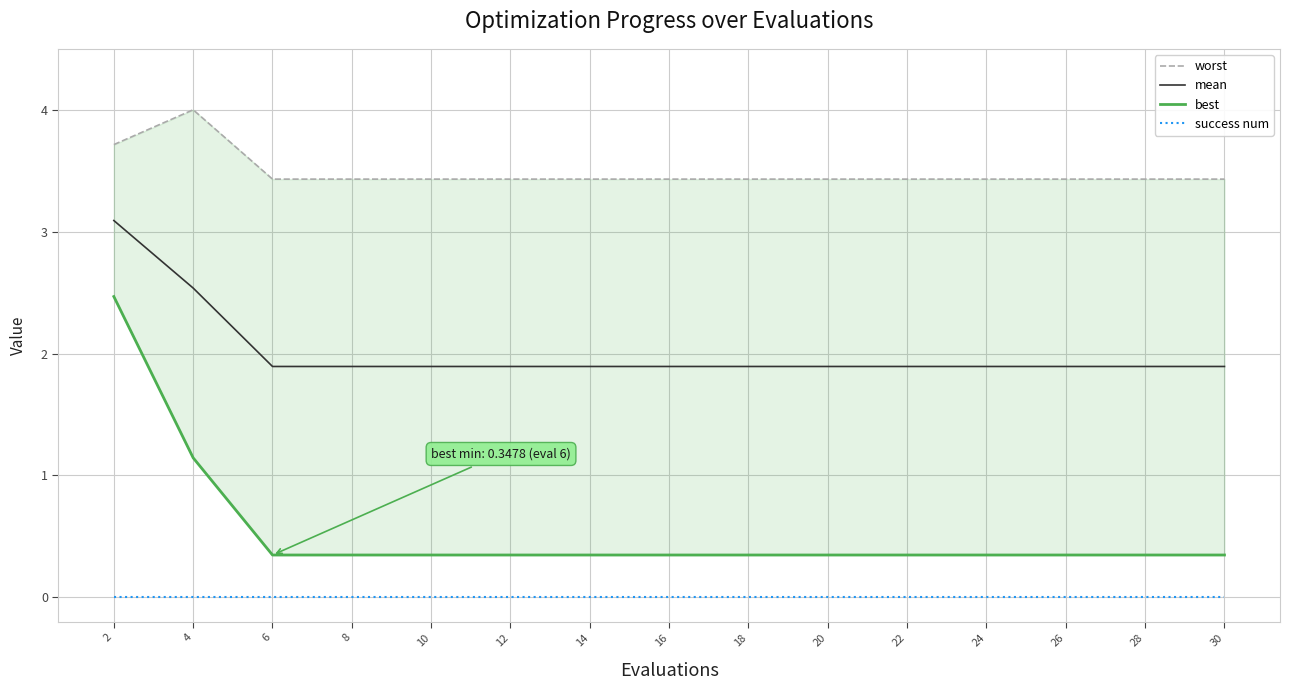

True or false: worst has a value of 4.0 at 4.

True